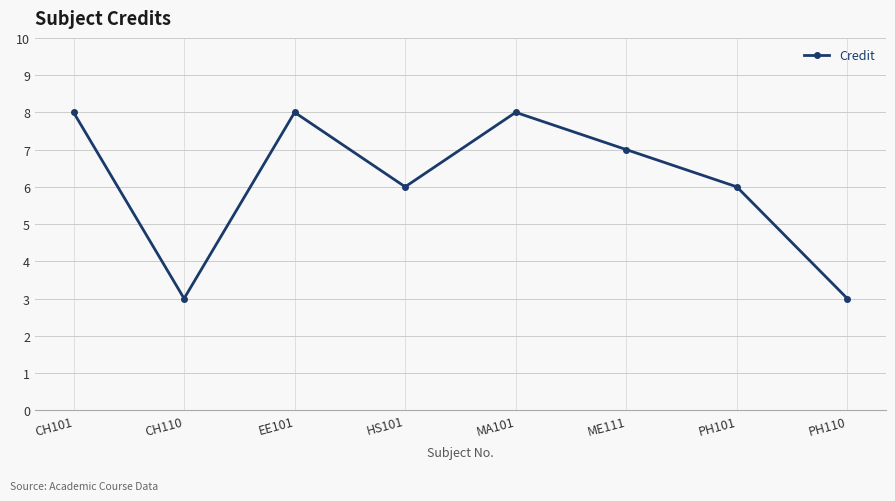

What is the label of the 5th point from the left?

MA101